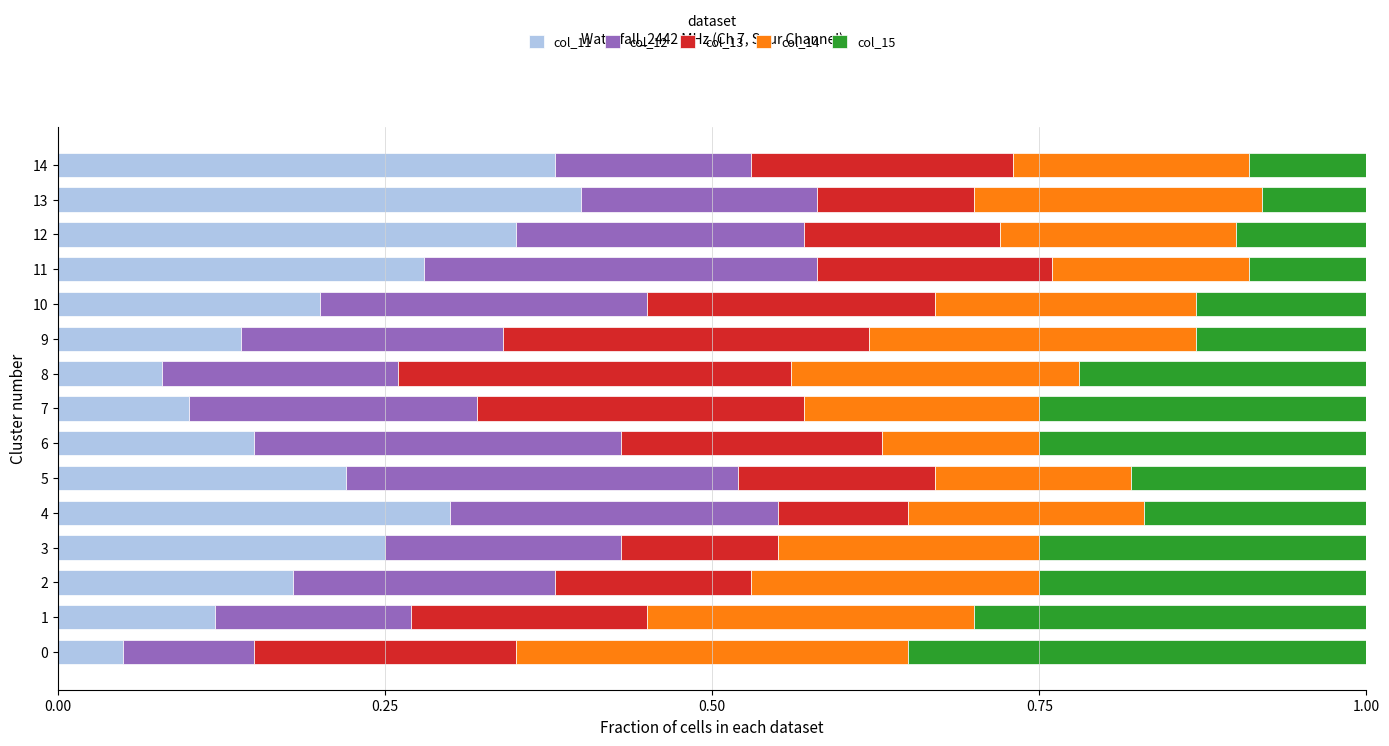

Is it true that col_11 equals 0.1 at 9?

True